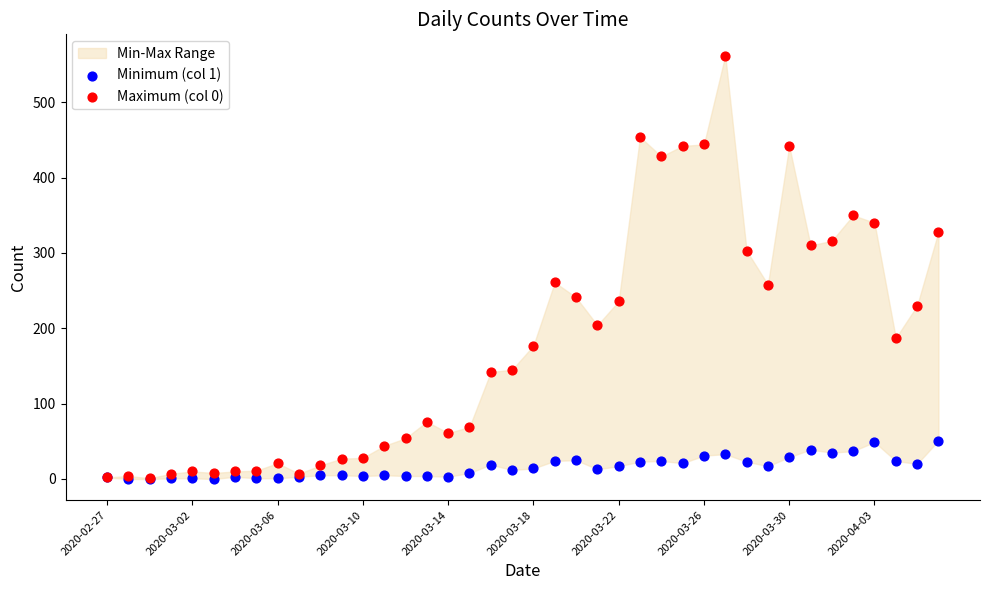

Which series reaches the minimum Y coordinate?

Minimum (col 1)